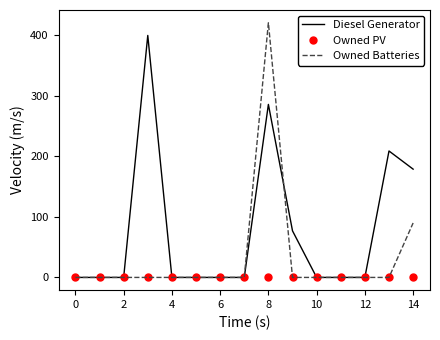

What is the greatest value displayed?

421